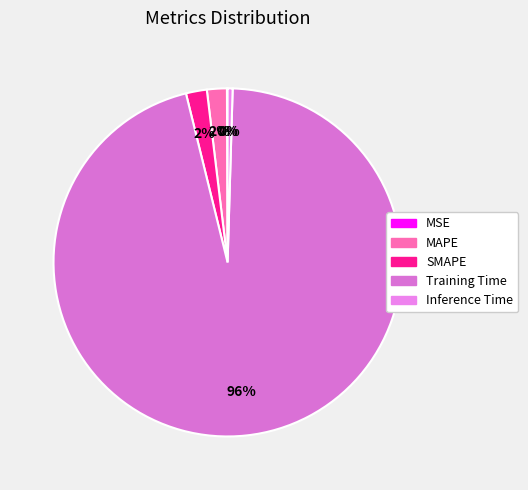

The Training Time slice represents 96% of the pie. True or false?

True